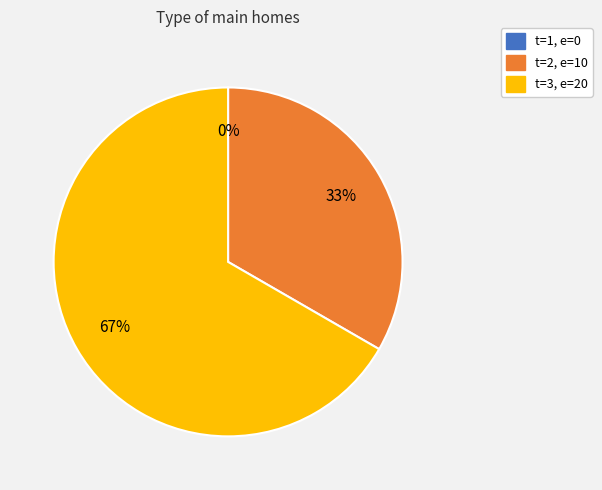

Does 2 account for over 50% of the chart?

No